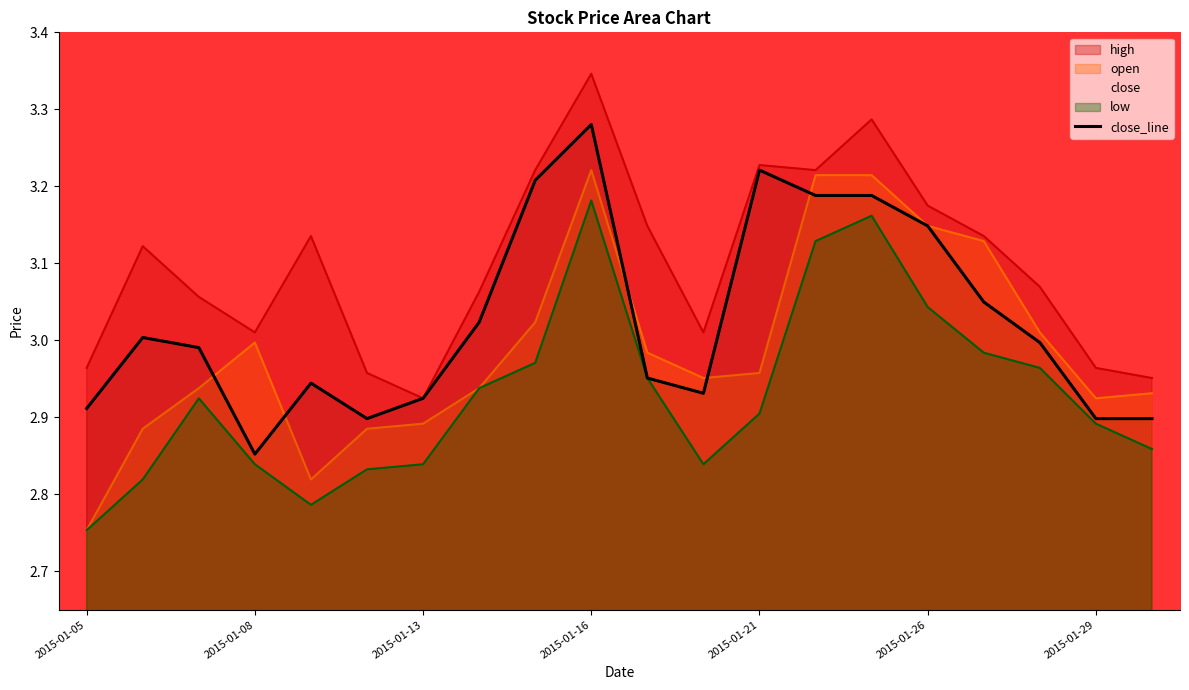

What is the approximate value at 17?

3.0